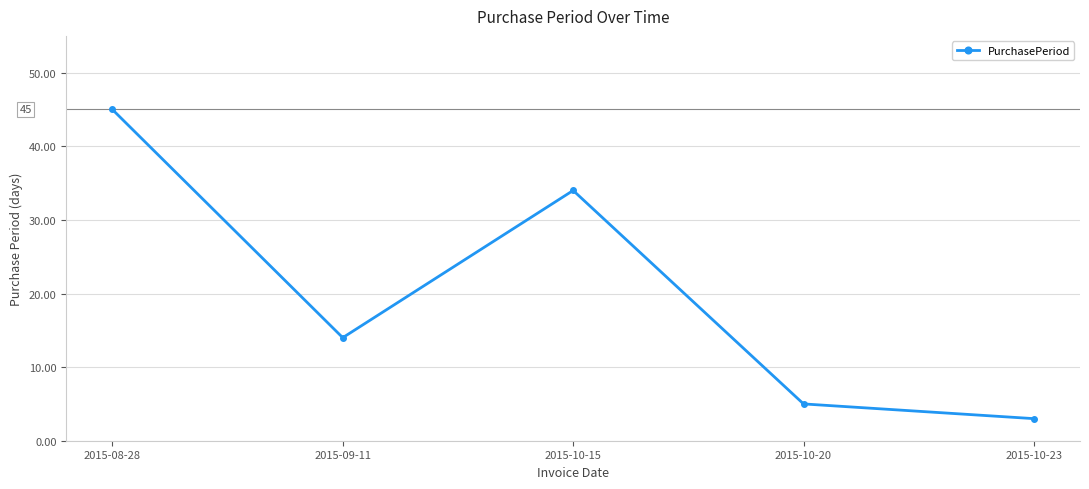

What is the label of the 2nd point from the right?

2015-10-20